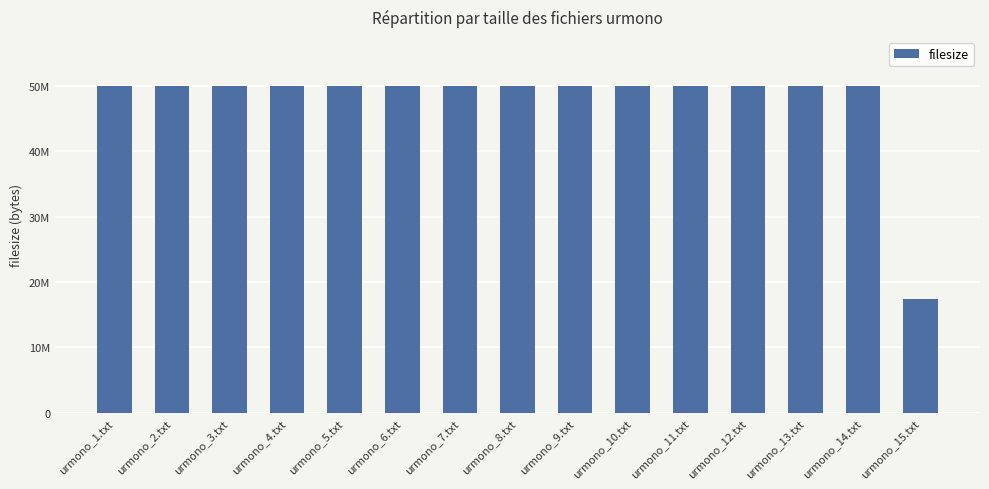

At which label is the value closest to 33704733?

urmono_15.txt